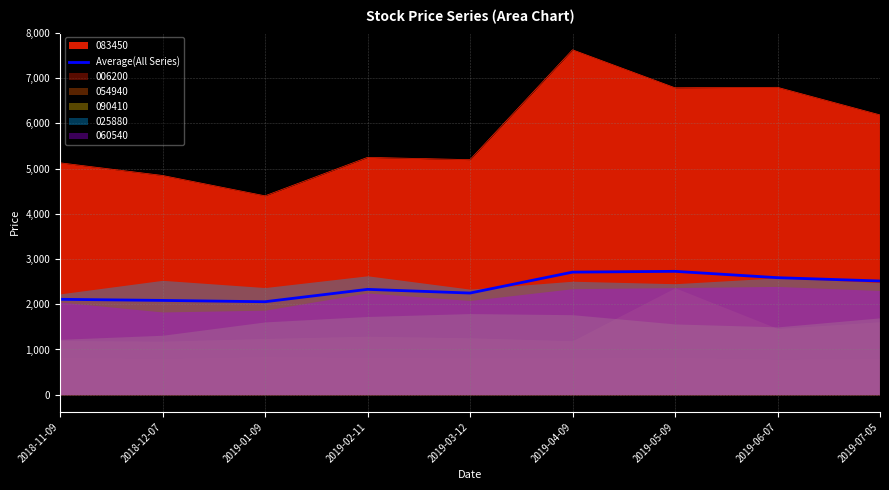

What is the minimum value for 083450?

4400.0